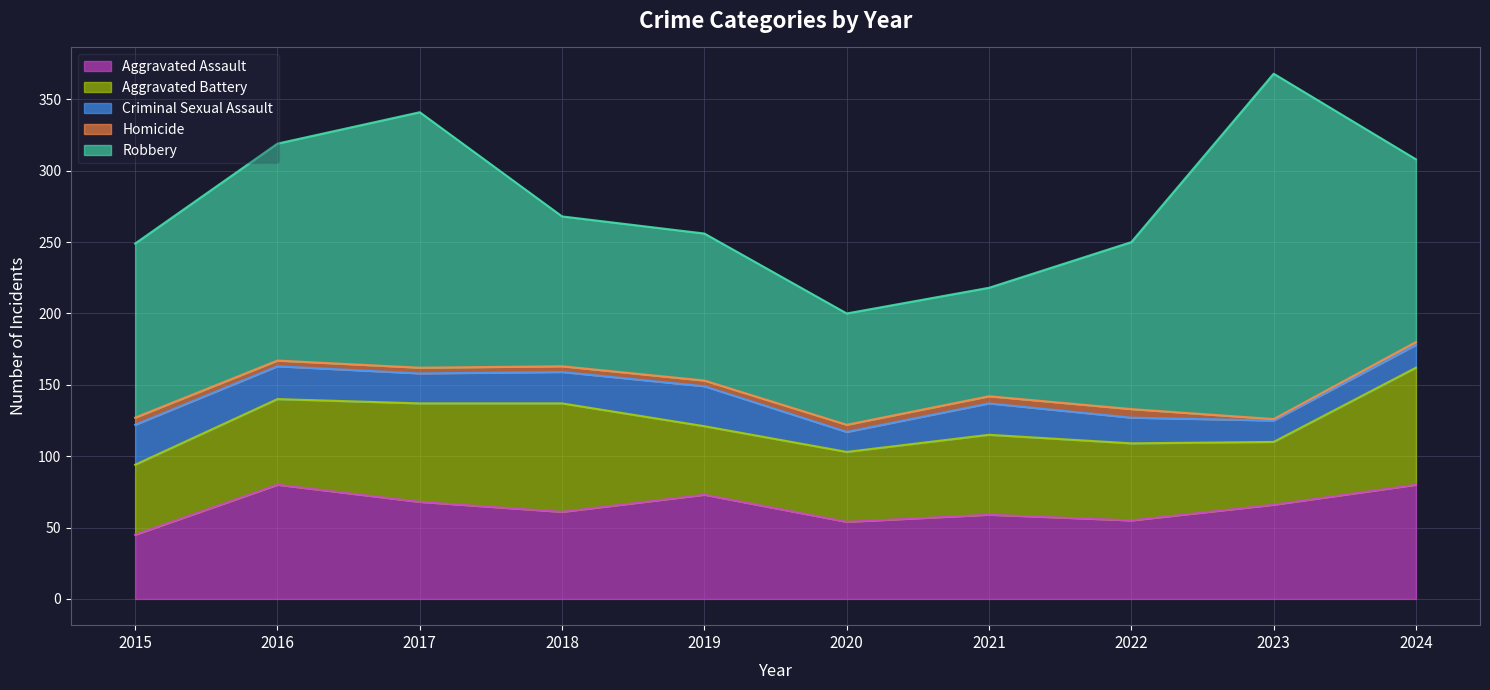

What is the value of the Criminal Sexual Assault point at the 10th from the left?

16